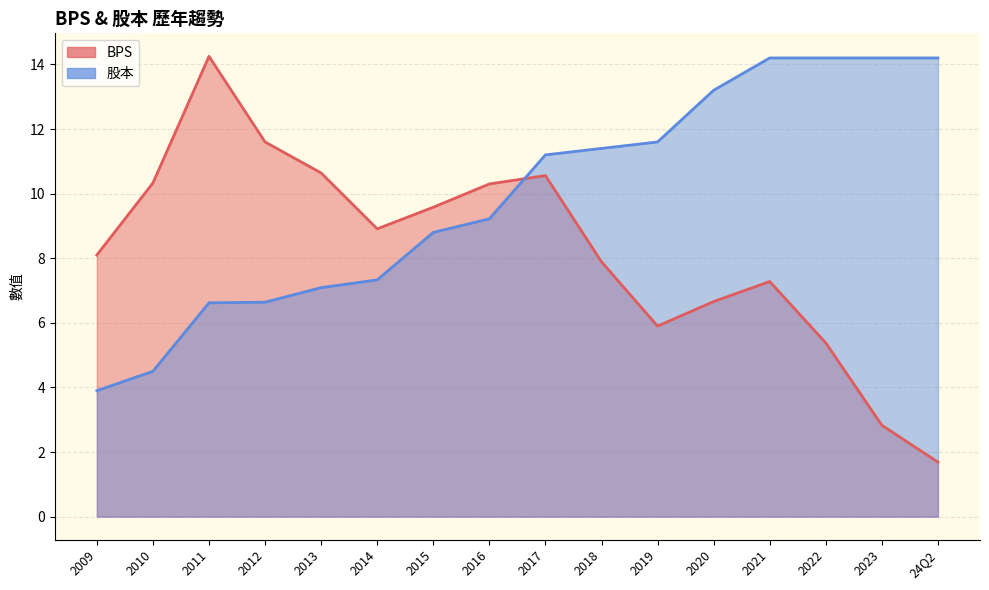

What is the difference between the highest and lowest values at 2023?

11.4